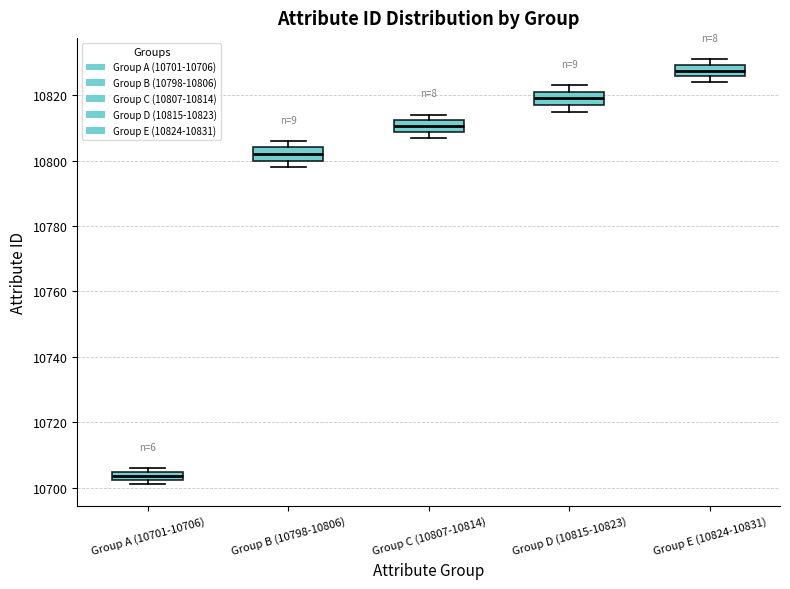

Which box's median line is the highest?

Group E (10824-10831)